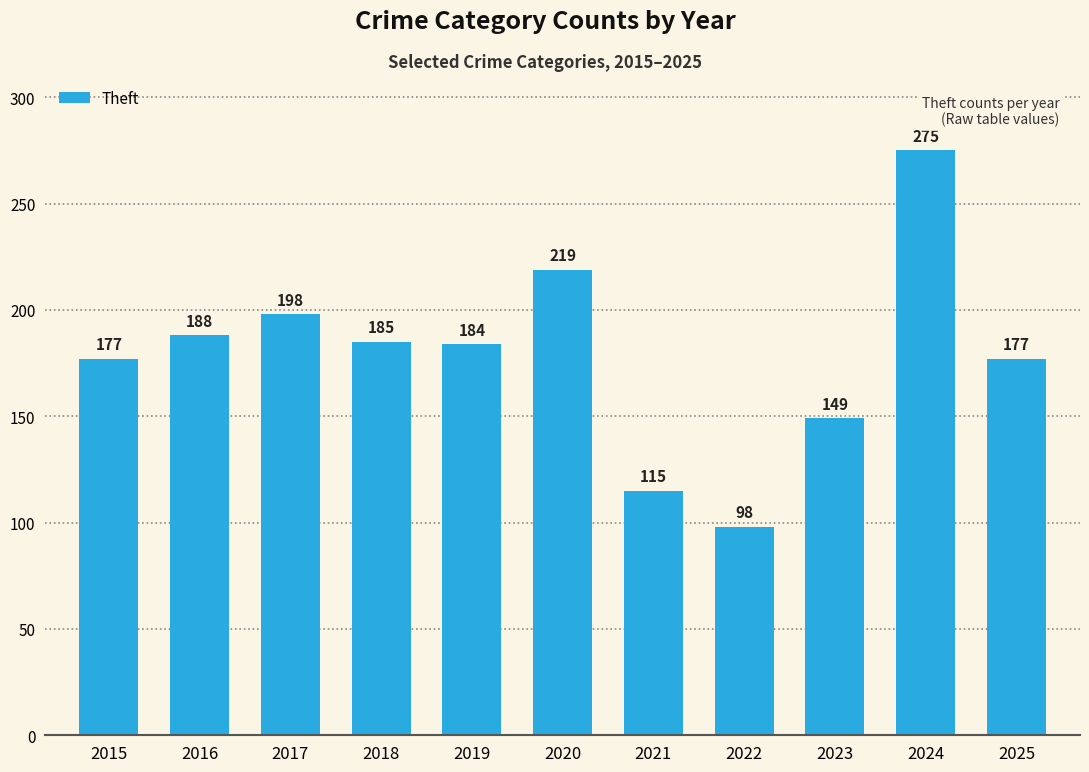

How many distinct data groups are displayed?

1